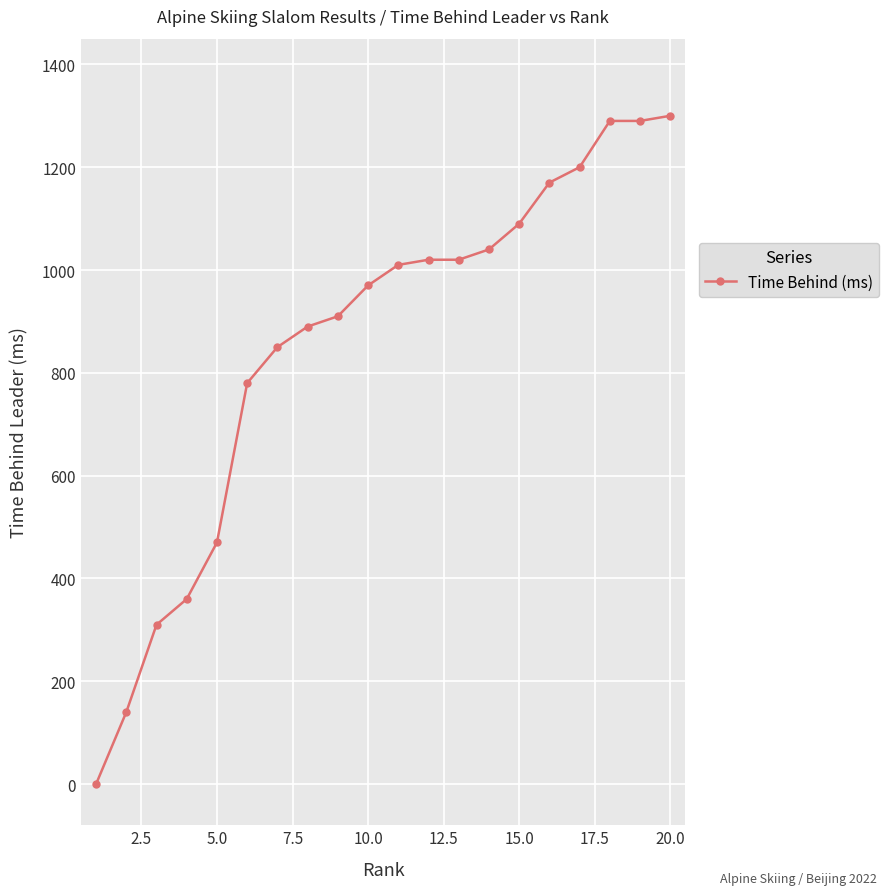

What is the value of the 20th point from the left?

1300